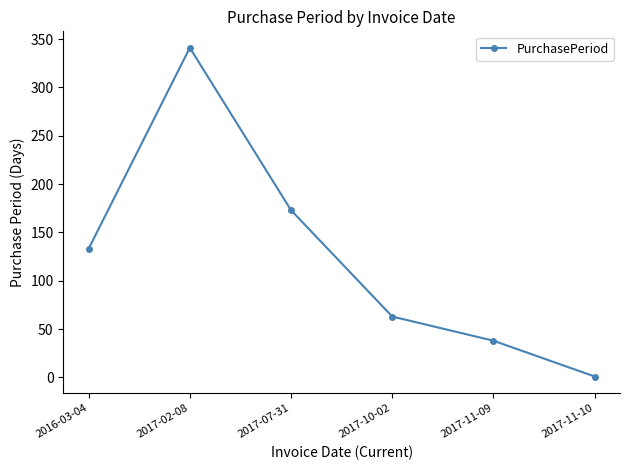

Reading left to right, what are all the values shown in this chart?

2016-03-04=133	2017-02-08=341	2017-07-31=173	2017-10-02=63	2017-11-09=38	2017-11-10=1